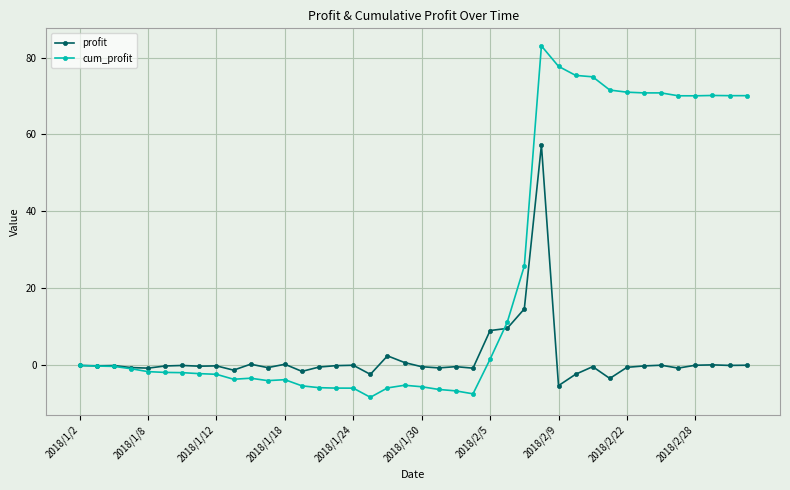

Which series ends up on top after the final intersection of profit and cum_profit?

cum_profit